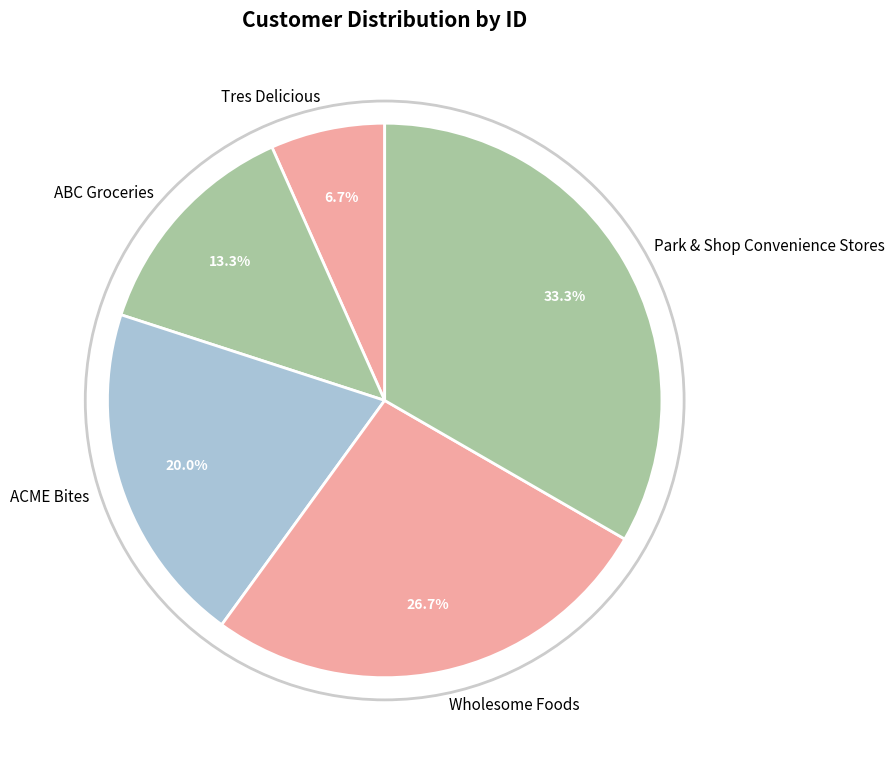

What portion of the pie excludes ACME Bites?

80.0%